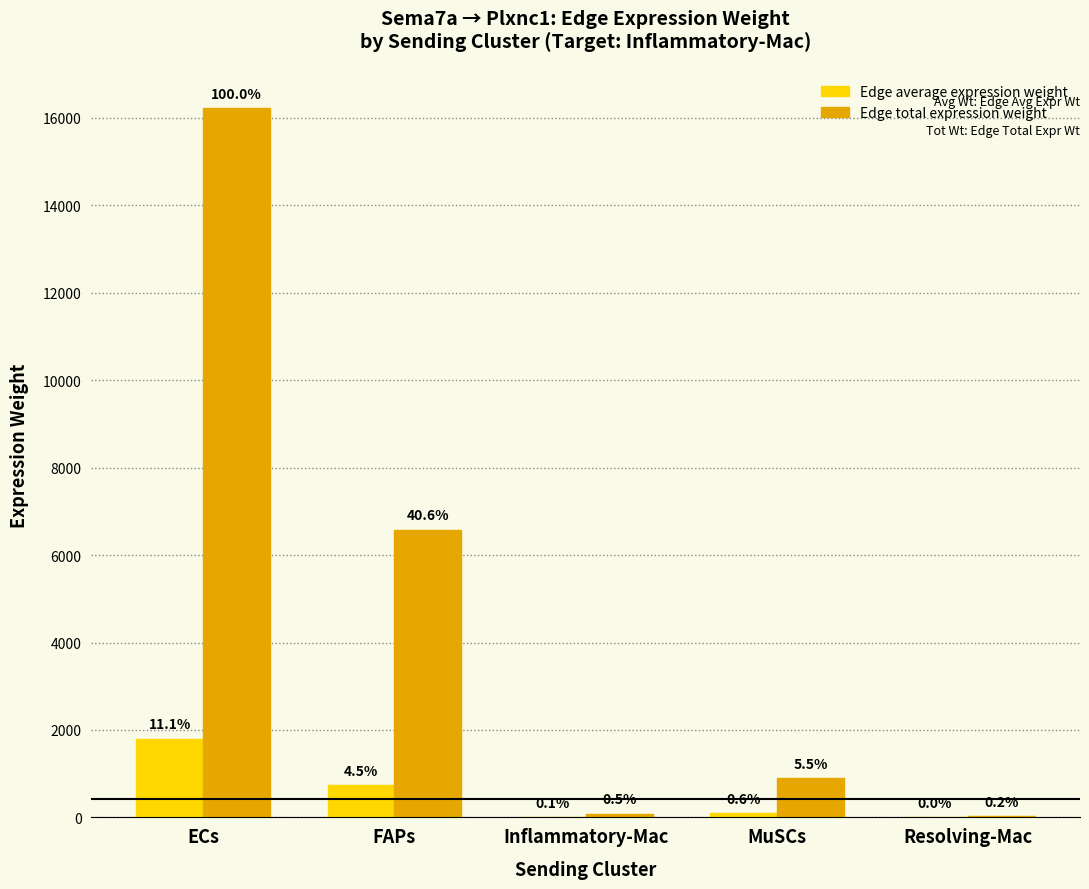

What is the difference between the Edge average expression weight values at MuSCs and ECs?

1704.5